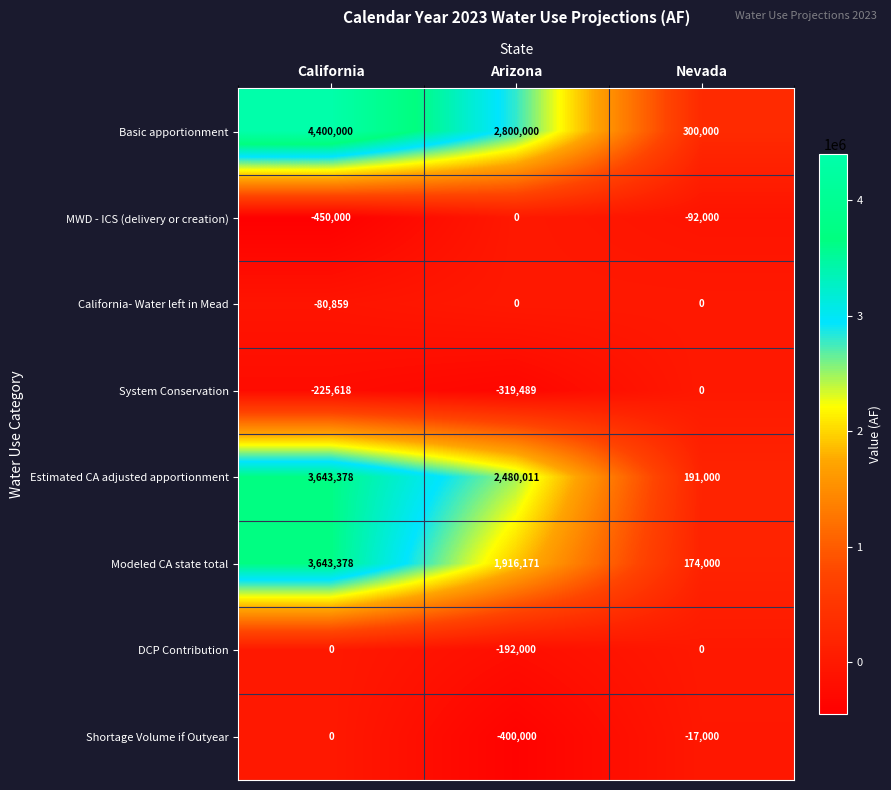

Rank the categories by Estimated CA adjusted apportionment value from lowest to highest.

Nevada, Arizona, California